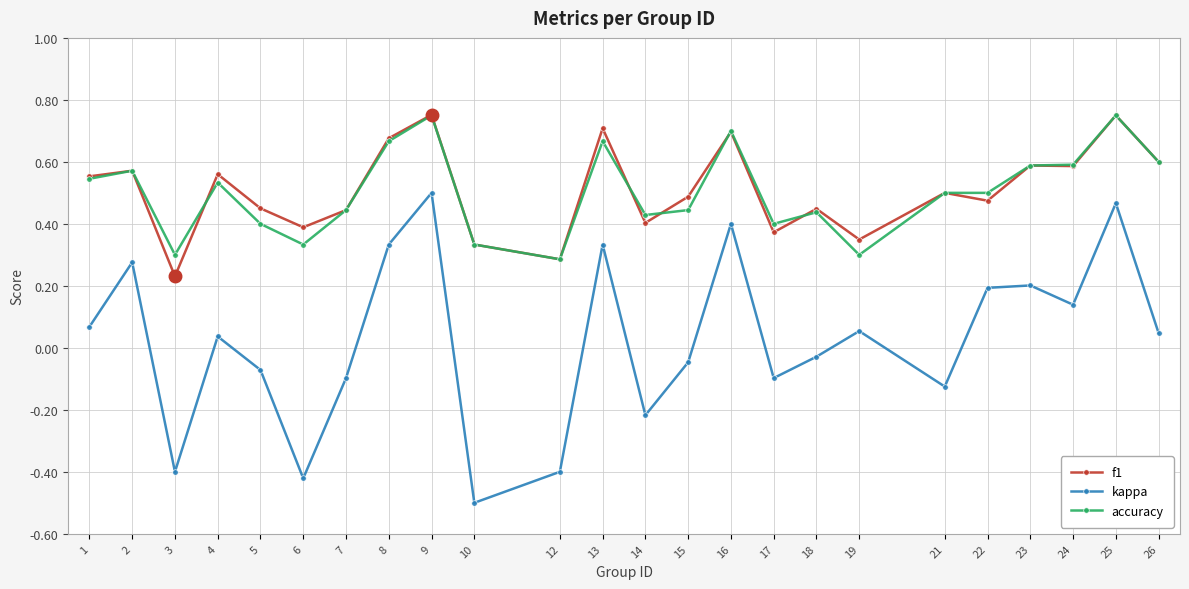

The value of accuracy at 21 is 0.5. True or false?

True